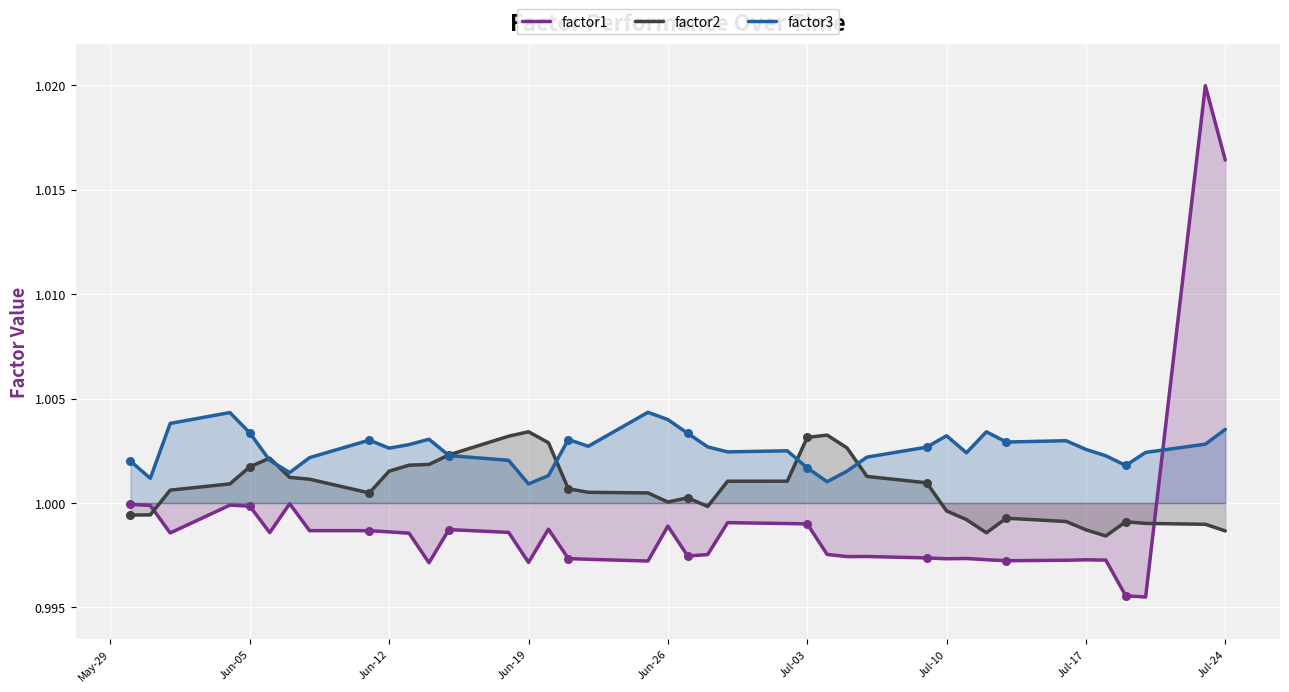

At how many categories does at least one series exceed 0?

40